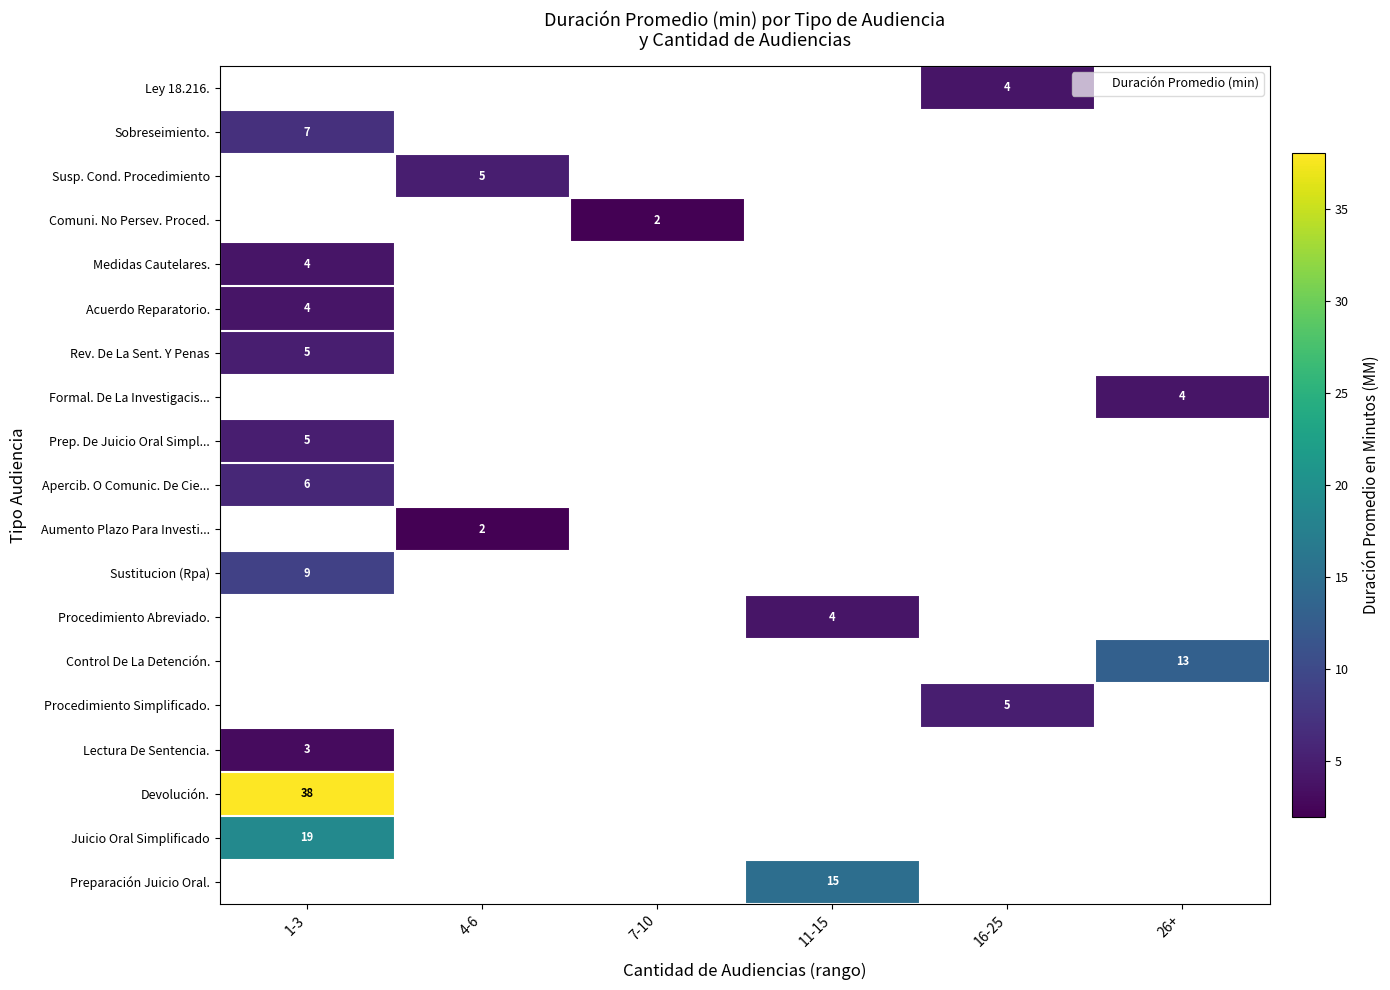

At which label is Lectura De Sentencia. closest to 3?

1-3